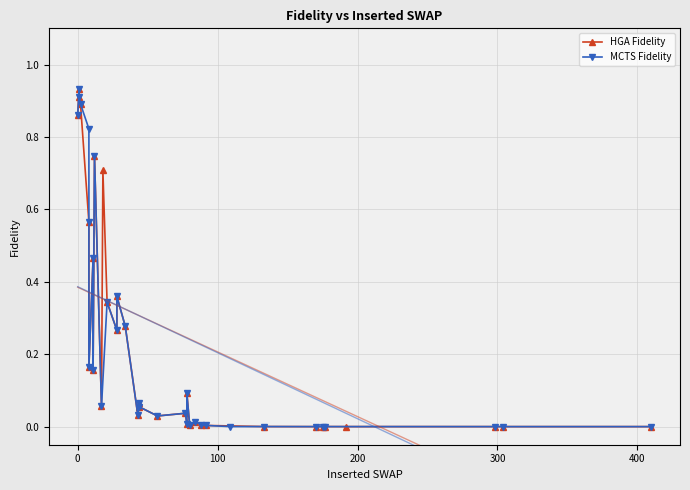

Rank the series by their maximum value, from highest to lowest.

HGA Fidelity, MCTS Fidelity